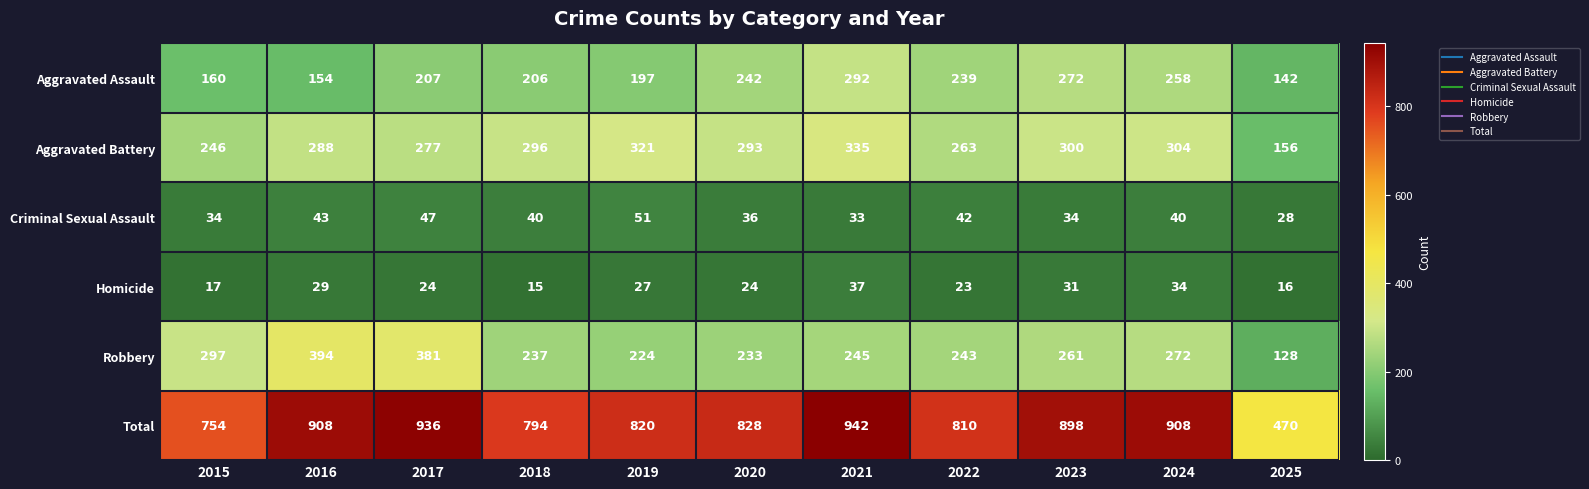

Count the number of data series in this chart.

6